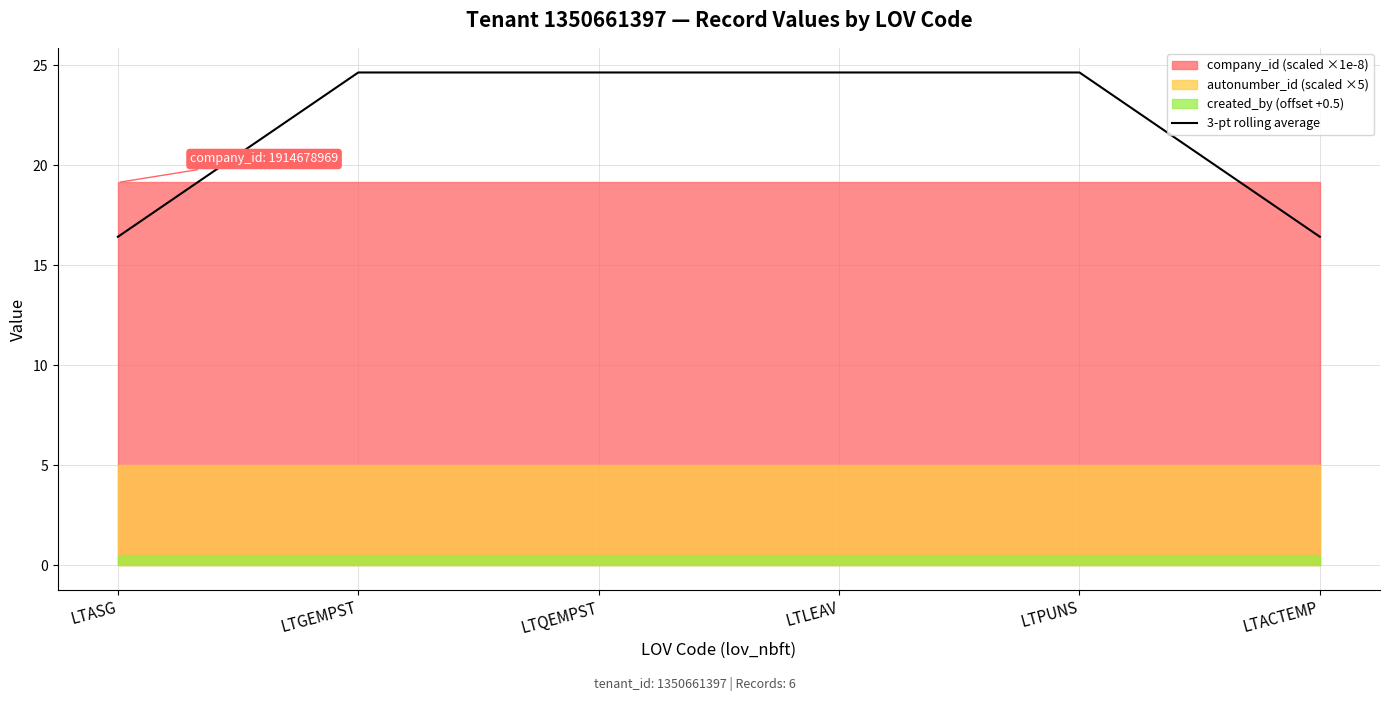

Rank the categories by value from lowest to highest.

LTASG, LTACTEMP, LTGEMPST, LTQEMPST, LTLEAV, LTPUNS